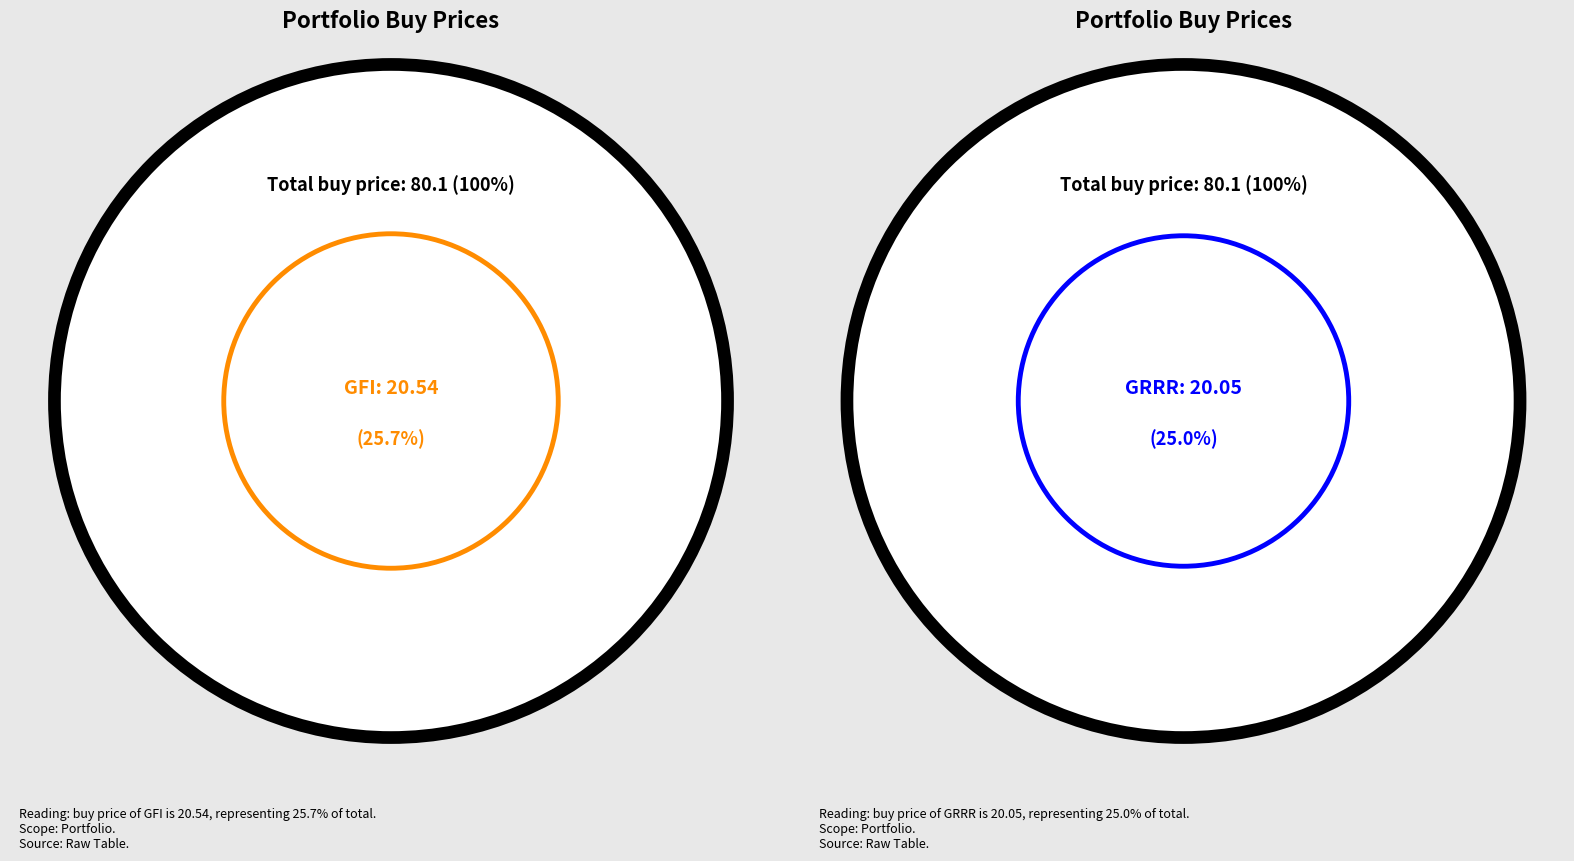

Does LX account for over 50% of the chart?

No